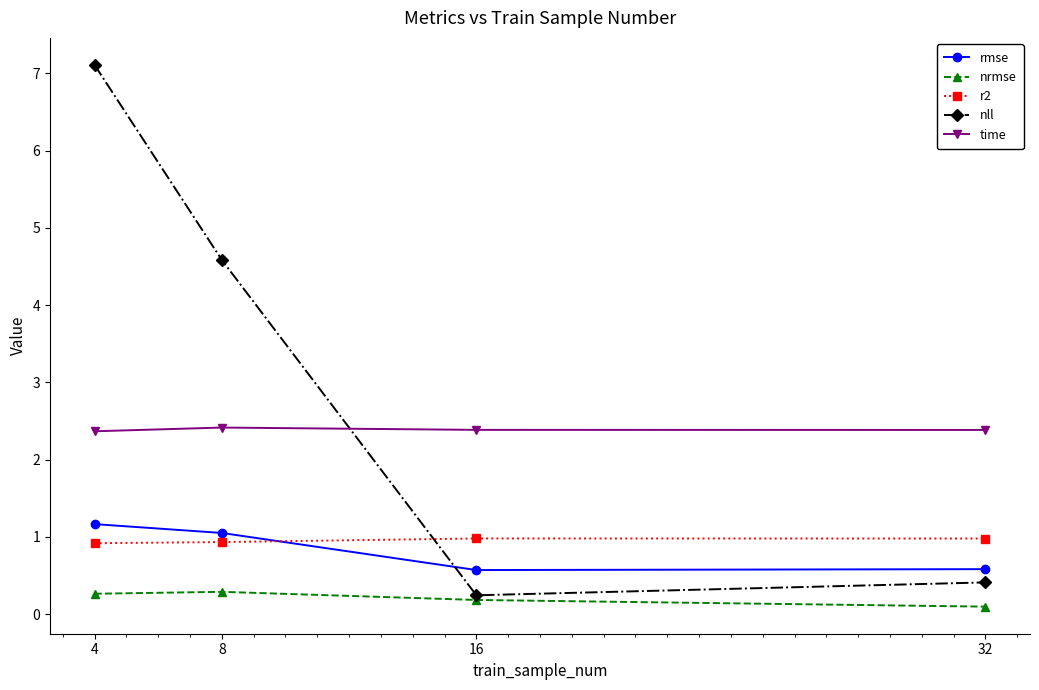

The nrmse series shows 0.5 at 4. True or false?

False